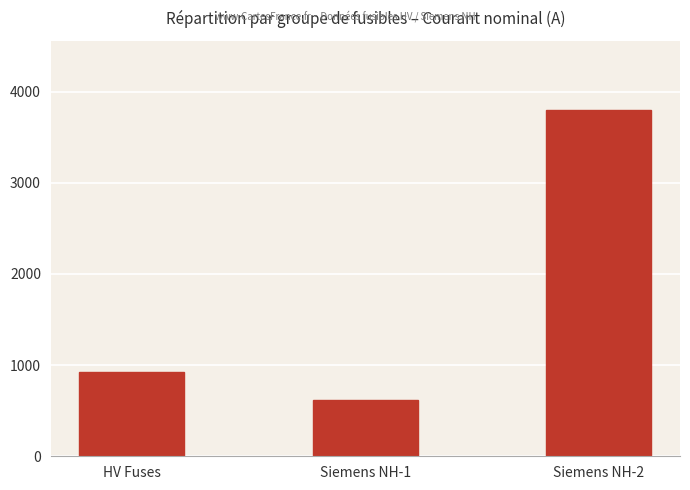

List the labels in order of value, smallest first.

Siemens NH-1, HV Fuses, Siemens NH-2